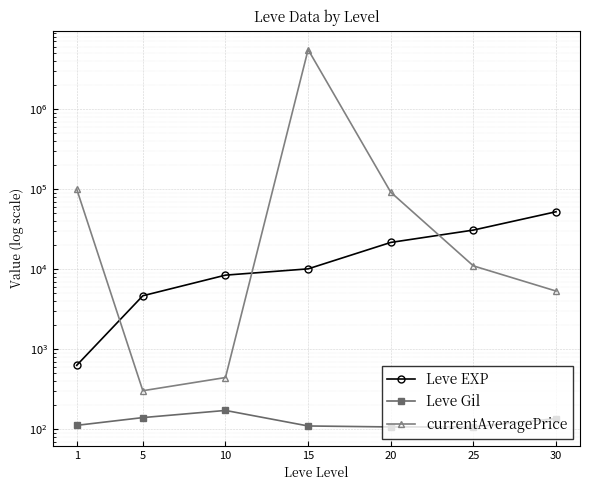

What is the maximum value for currentAveragePrice?

5540000.0